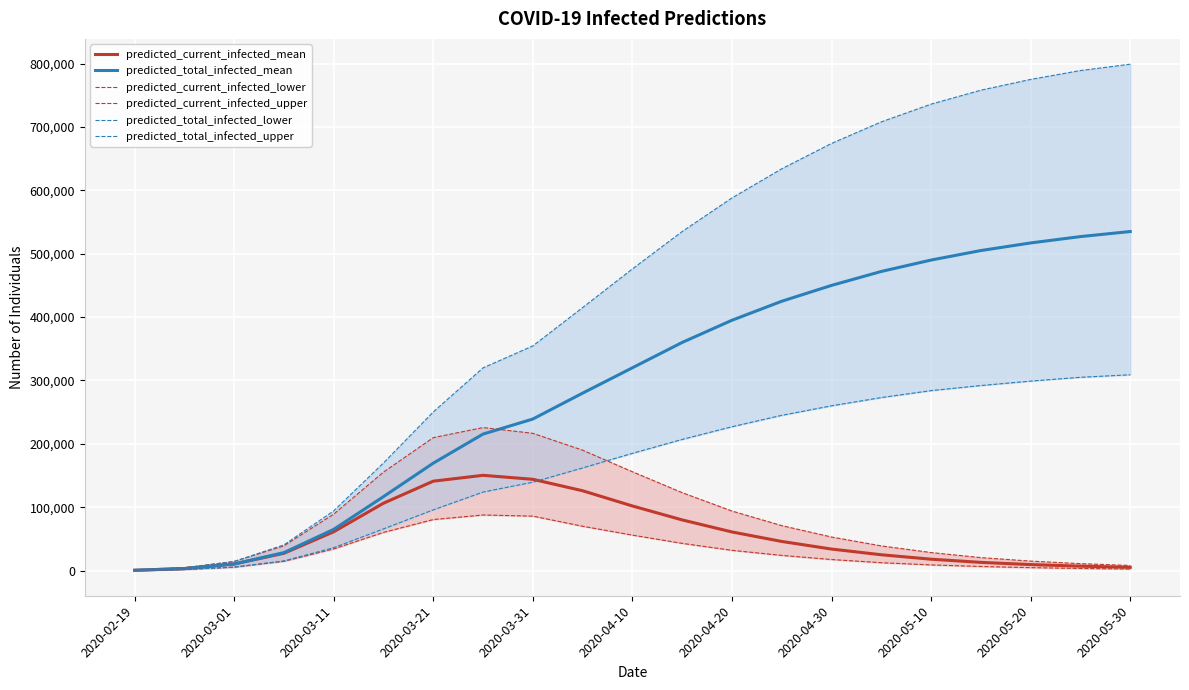

True or false: predicted_total_infected_lower has more than 0 points higher than both neighbors.

False